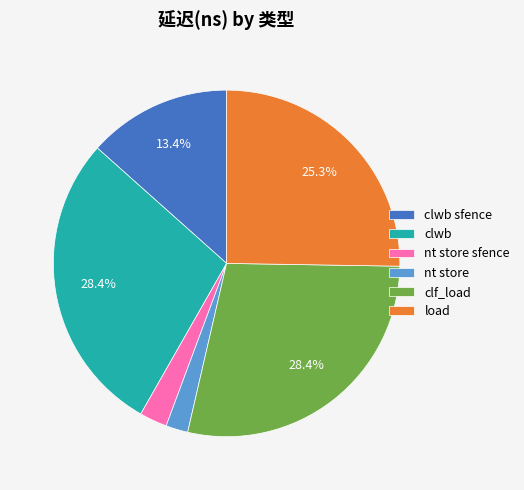

How many segments does this pie chart have?

6